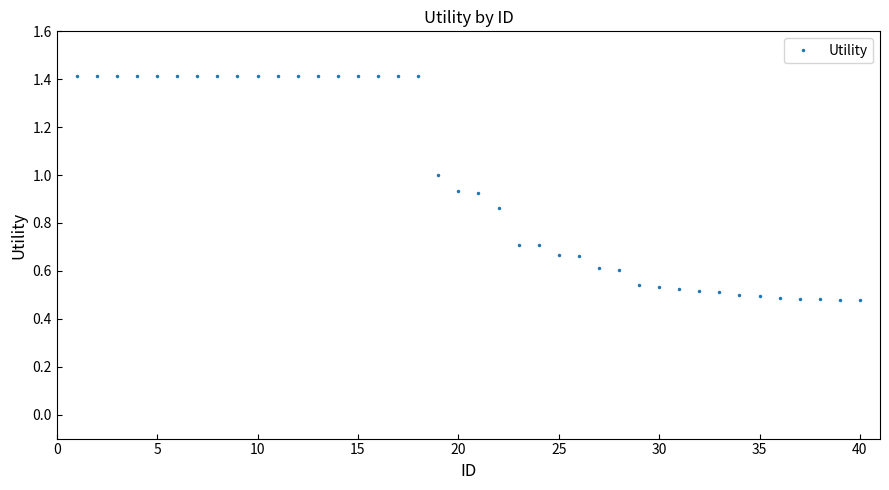

What is the value of the 10th point from the left?

1.4